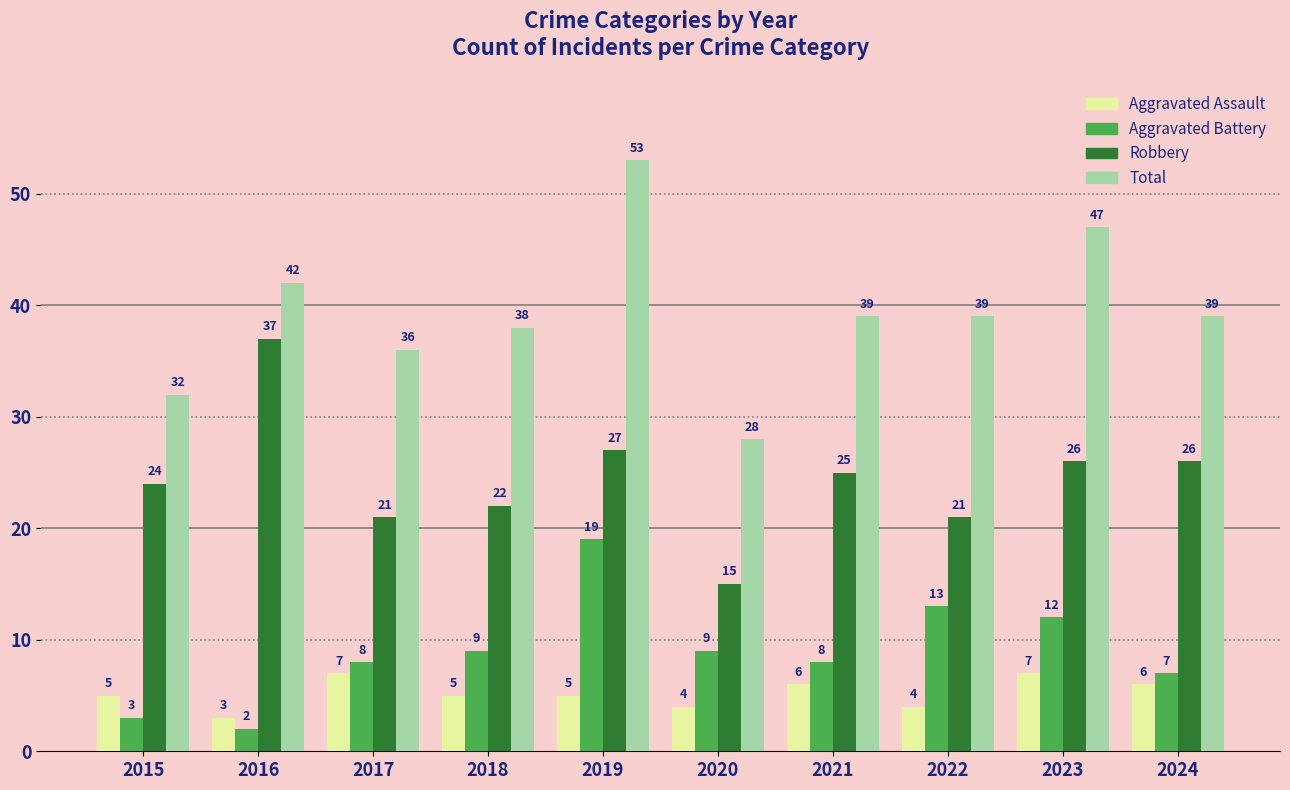

List the series in order of their peak value, highest first.

Total, Robbery, Aggravated Battery, Aggravated Assault